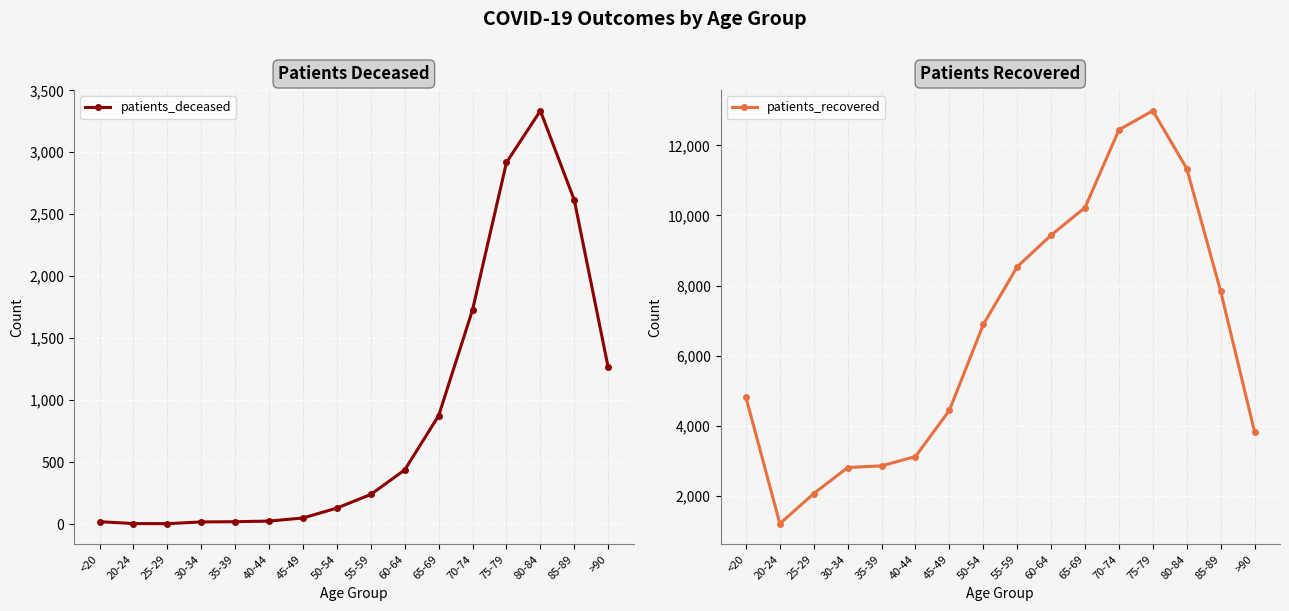

At how many categories does at least one series exceed 12299?

2